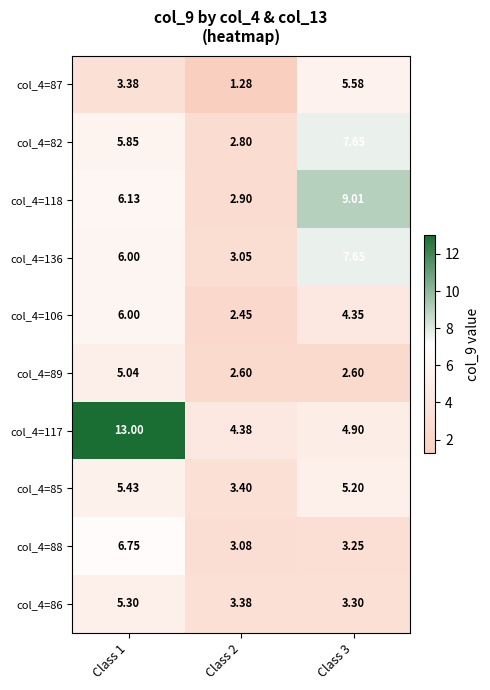

Reading left to right, transcribe all the data shown in this chart.

col_4=87: Class 1=3.4	Class 2=1.3	Class 3=5.6
col_4=82: Class 1=5.8	Class 2=2.8	Class 3=7.7
col_4=118: Class 1=6.1	Class 2=2.9	Class 3=9.0
col_4=136: Class 1=6.0	Class 2=3.0	Class 3=7.7
col_4=106: Class 1=6.0	Class 2=2.5	Class 3=4.3
col_4=89: Class 1=5.0	Class 2=2.6	Class 3=2.6
col_4=117: Class 1=13.0	Class 2=4.4	Class 3=4.9
col_4=85: Class 1=5.4	Class 2=3.4	Class 3=5.2
col_4=88: Class 1=6.8	Class 2=3.1	Class 3=3.2
col_4=86: Class 1=5.3	Class 2=3.4	Class 3=3.3